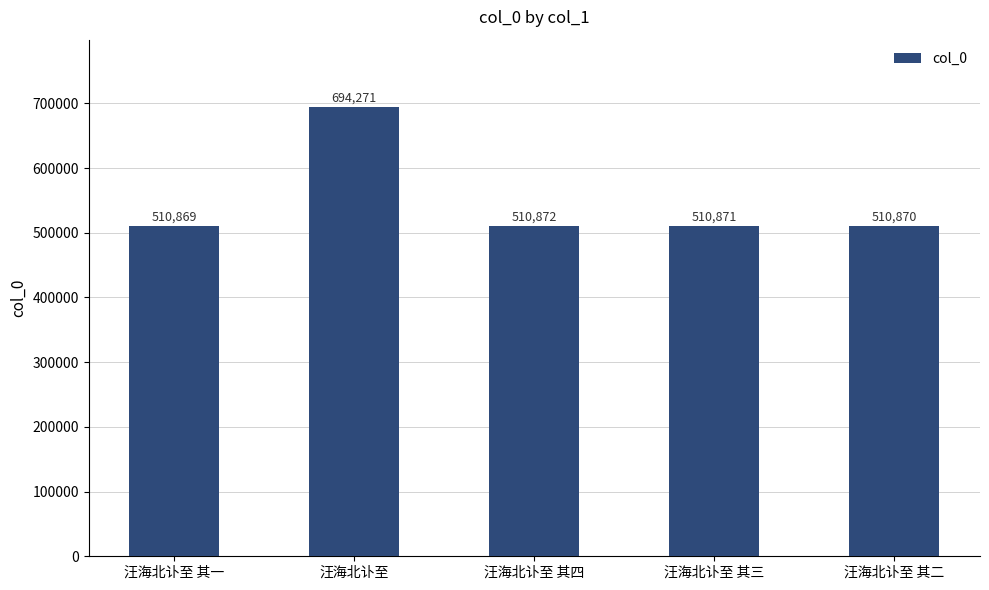

What is the difference between the maximum and minimum values?

183402